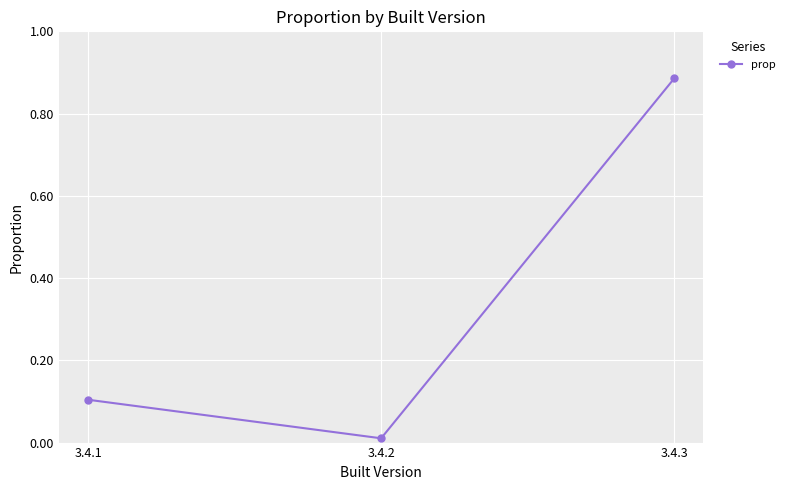

What is the difference between the maximum and second lowest values?

0.8